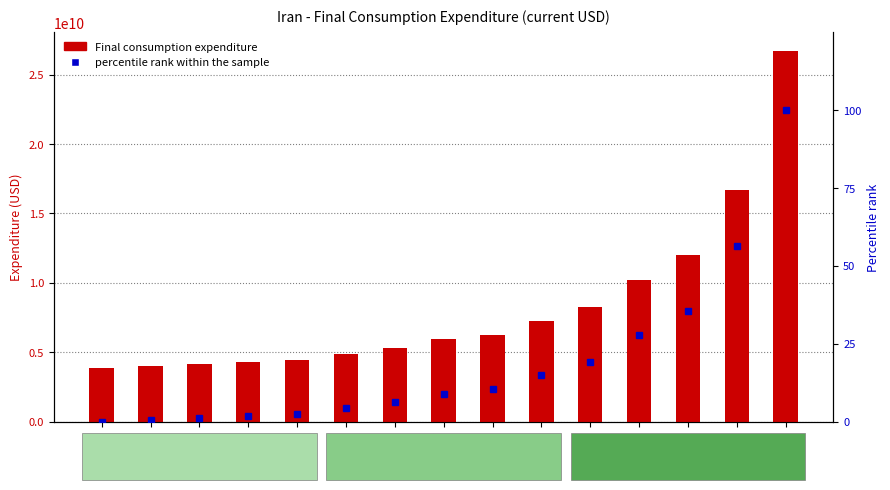

Which has a higher value, 1972 or 1961?

1972